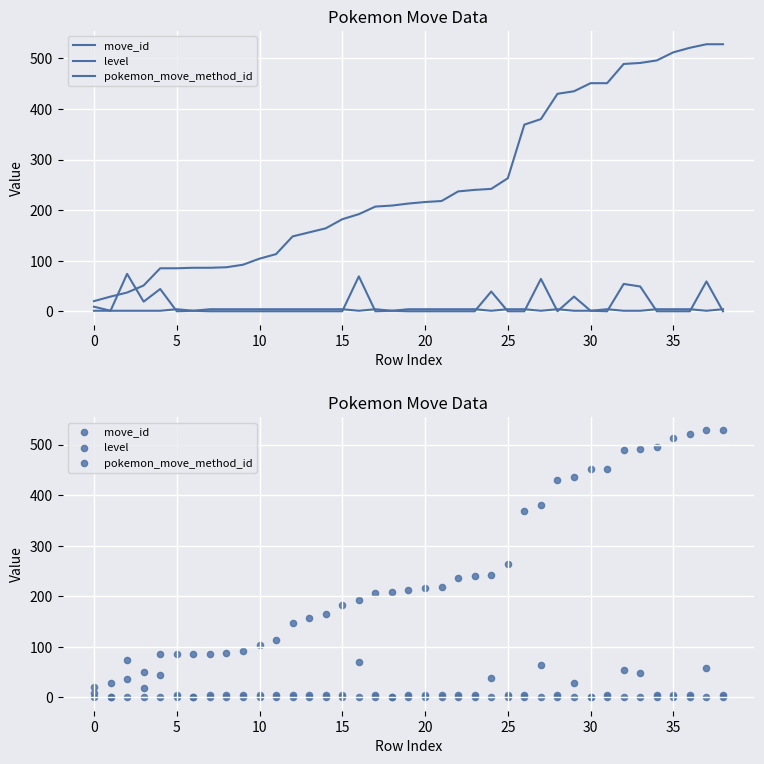

At which category is the sum across all series the highest?

37